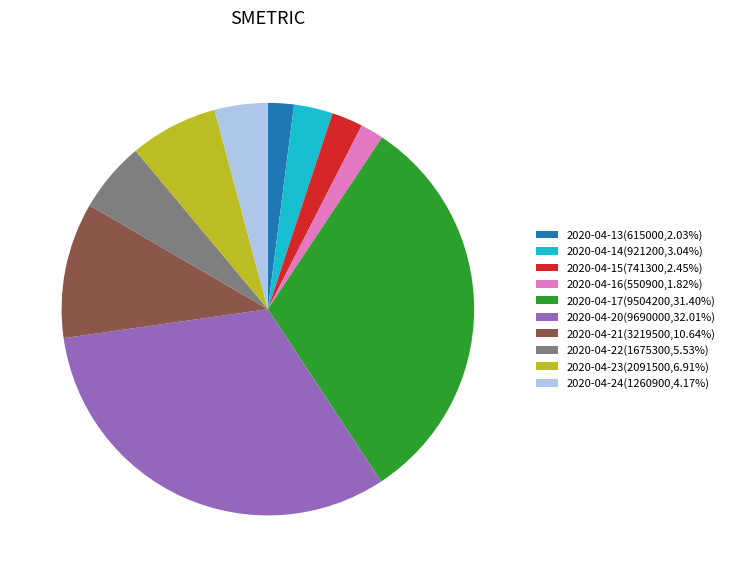

Which slice is the largest?

2020-04-20